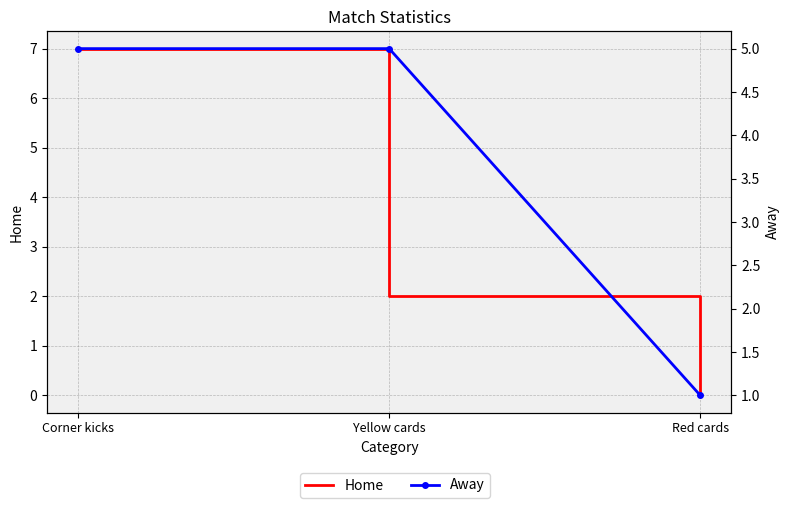

Which category has the lowest value in the Home series?

Red cards